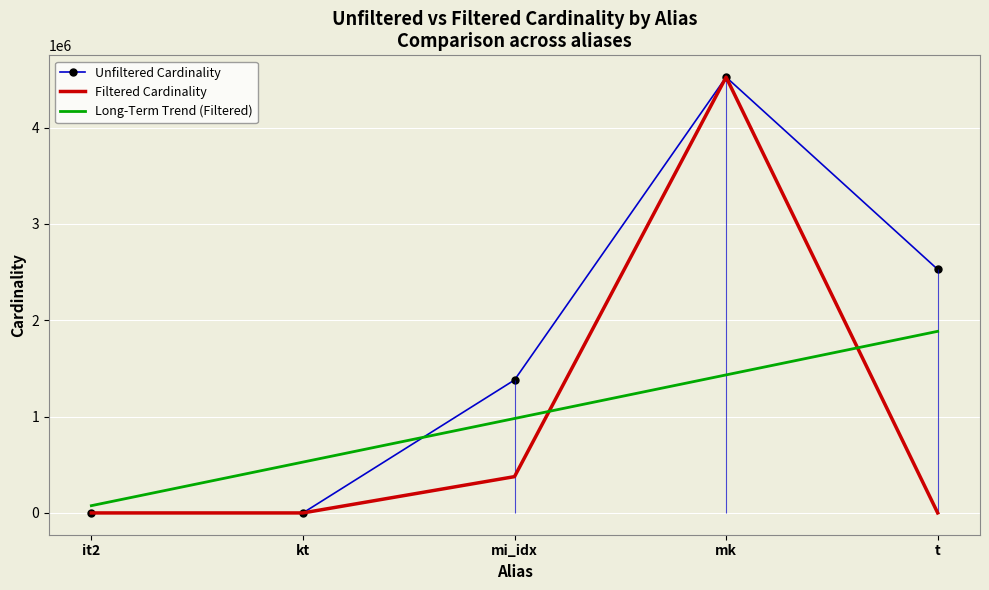

At it2, list the series in order from largest to smallest.

Long-Term Trend (Filtered), Unfiltered Cardinality, Filtered Cardinality